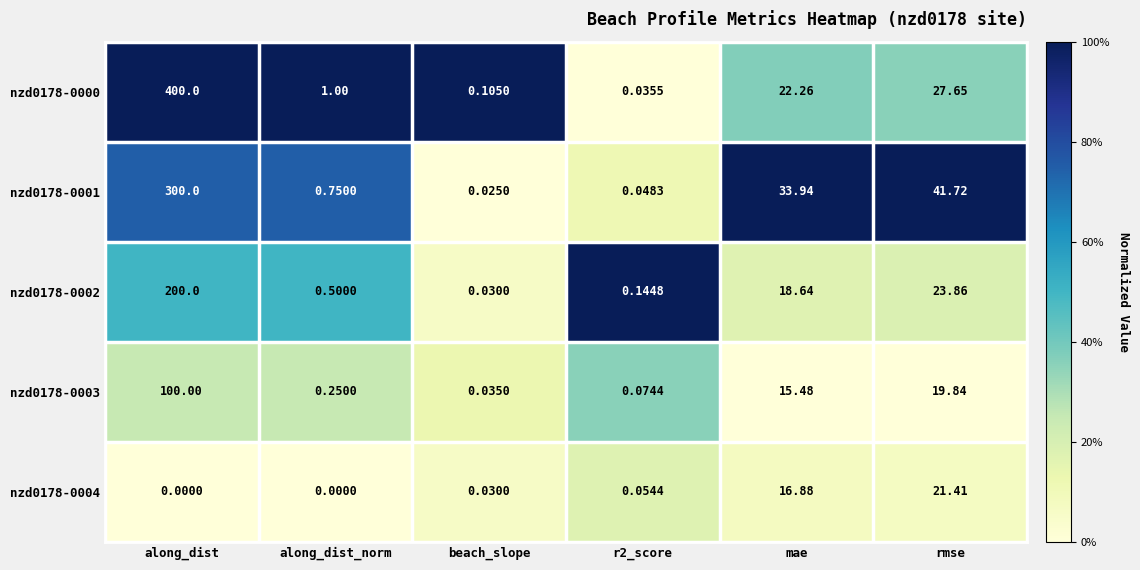

Is the value of nzd0178-0003 at r2_score greater than the value of nzd0178-0002 at along_dist?

No